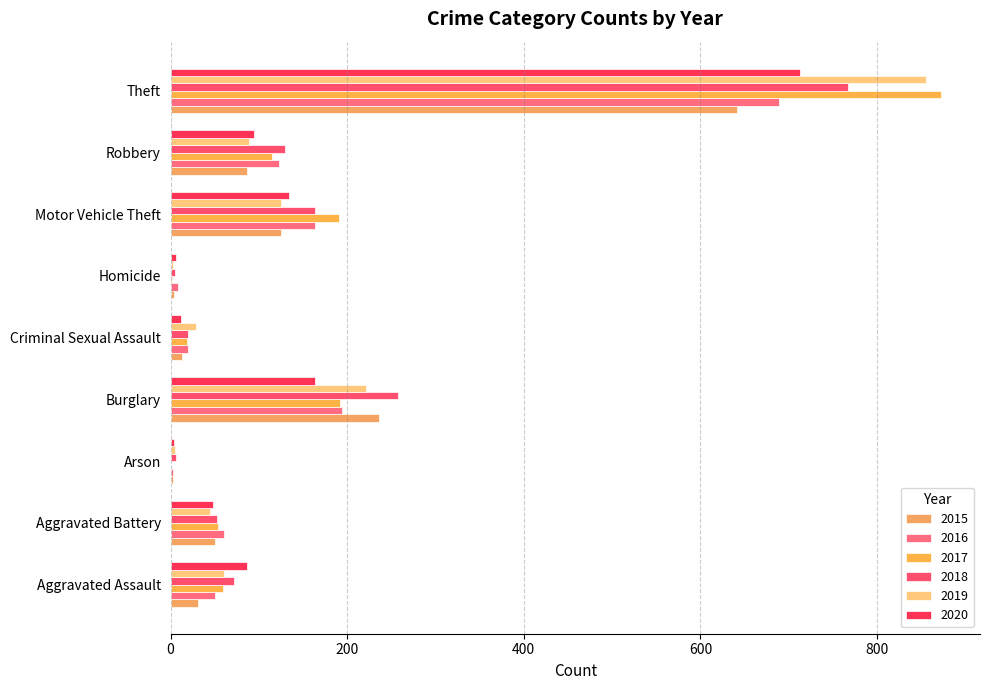

At which category is the sum across all series the highest?

Theft